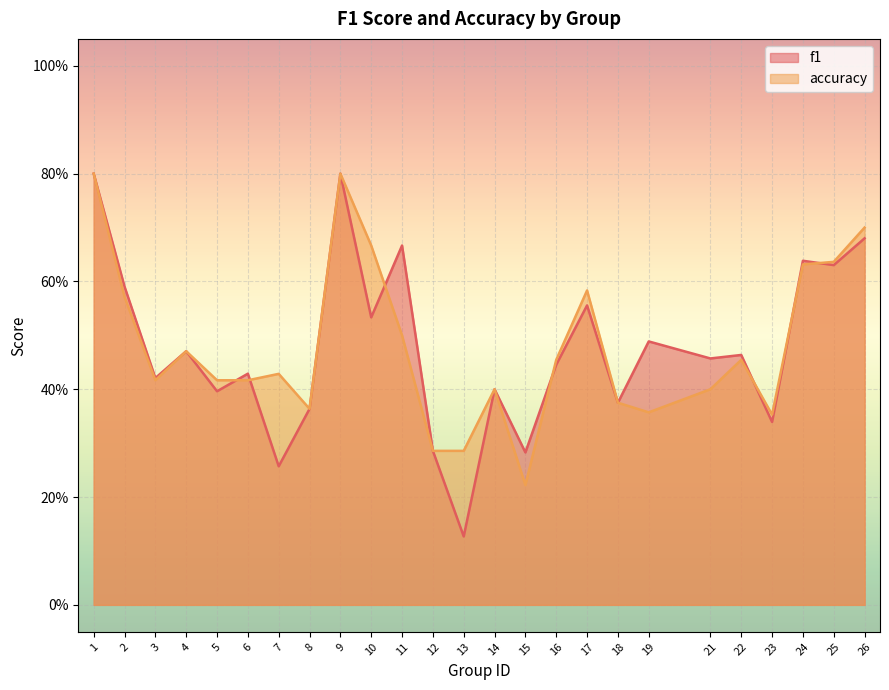

List the series in order of their peak value, lowest first.

f1, accuracy